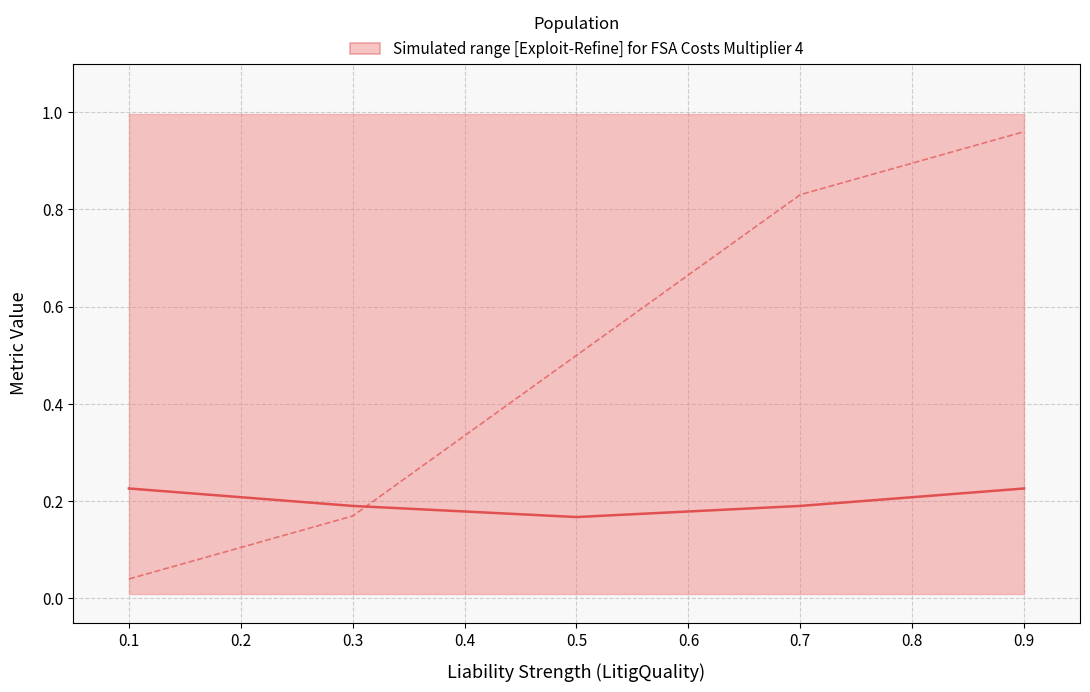

The DisputeArises (median) series shows 0.1 at 0.1. True or false?

False